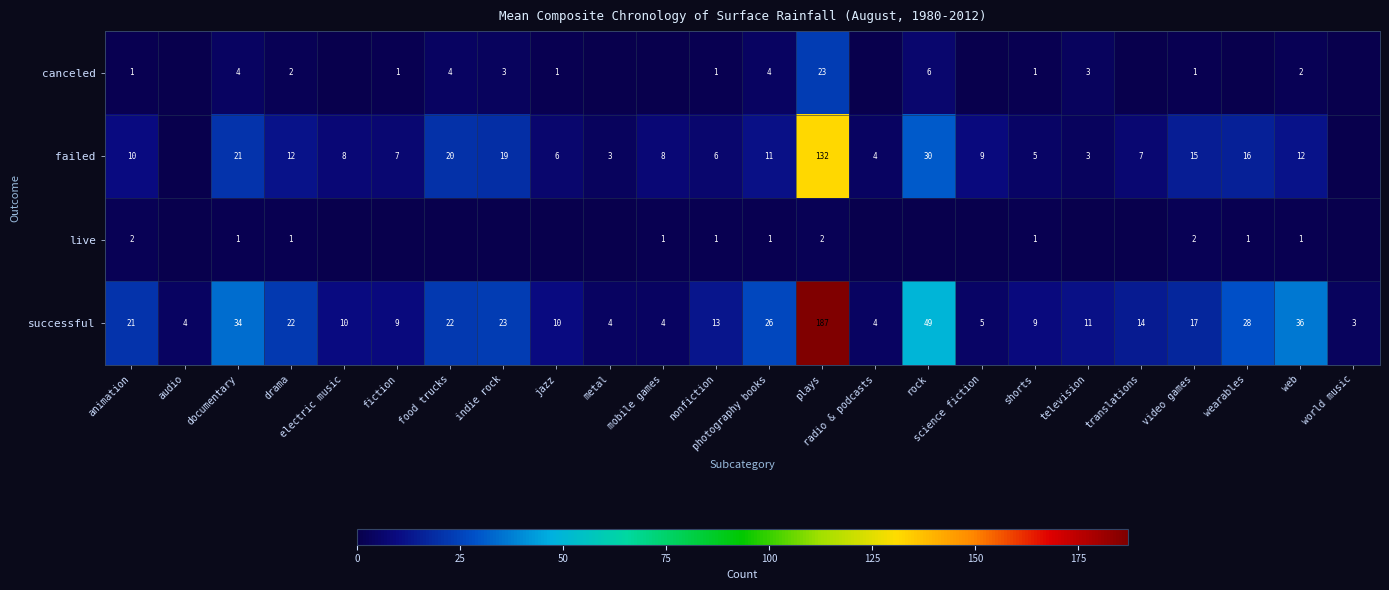

What value does the successful series have at nonfiction, to the nearest 5?

15